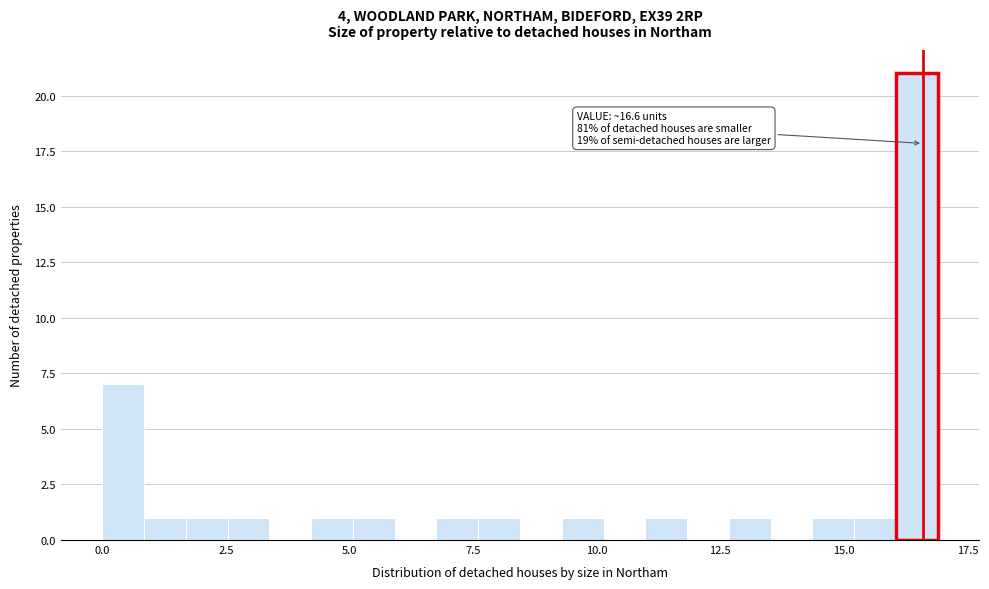

Around what value on the x-axis is the tallest bar? Give the approximate position of its centre, as read against the axis.

16.5